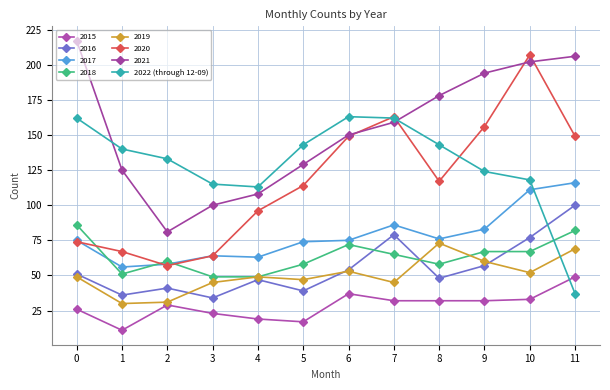

Between 7 and 2, which is larger?

7